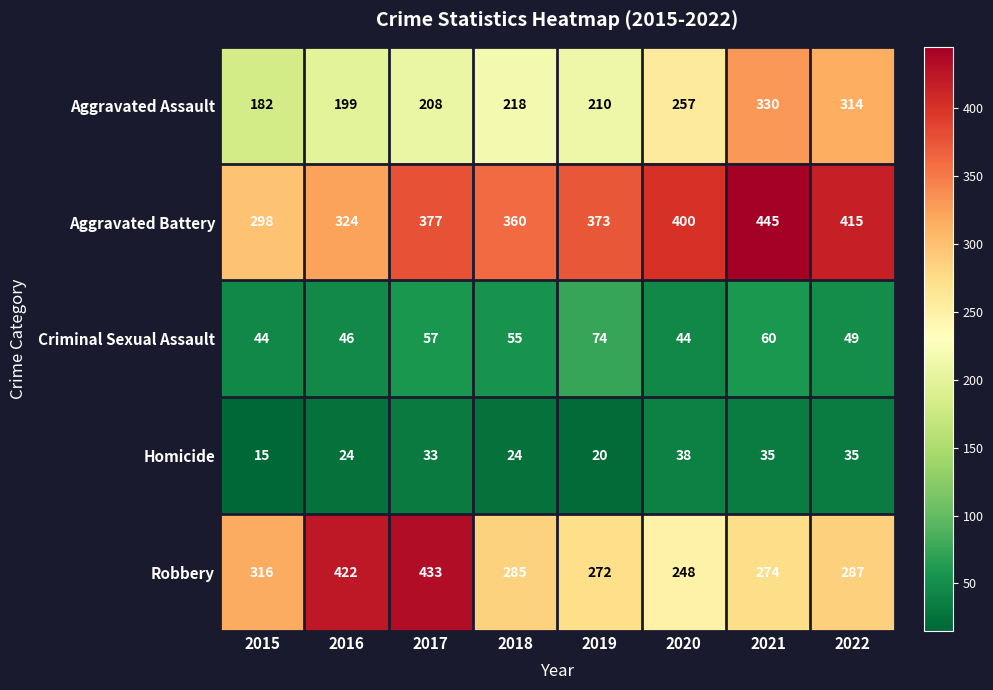

Which label corresponds to the smallest value in the chart?

2015